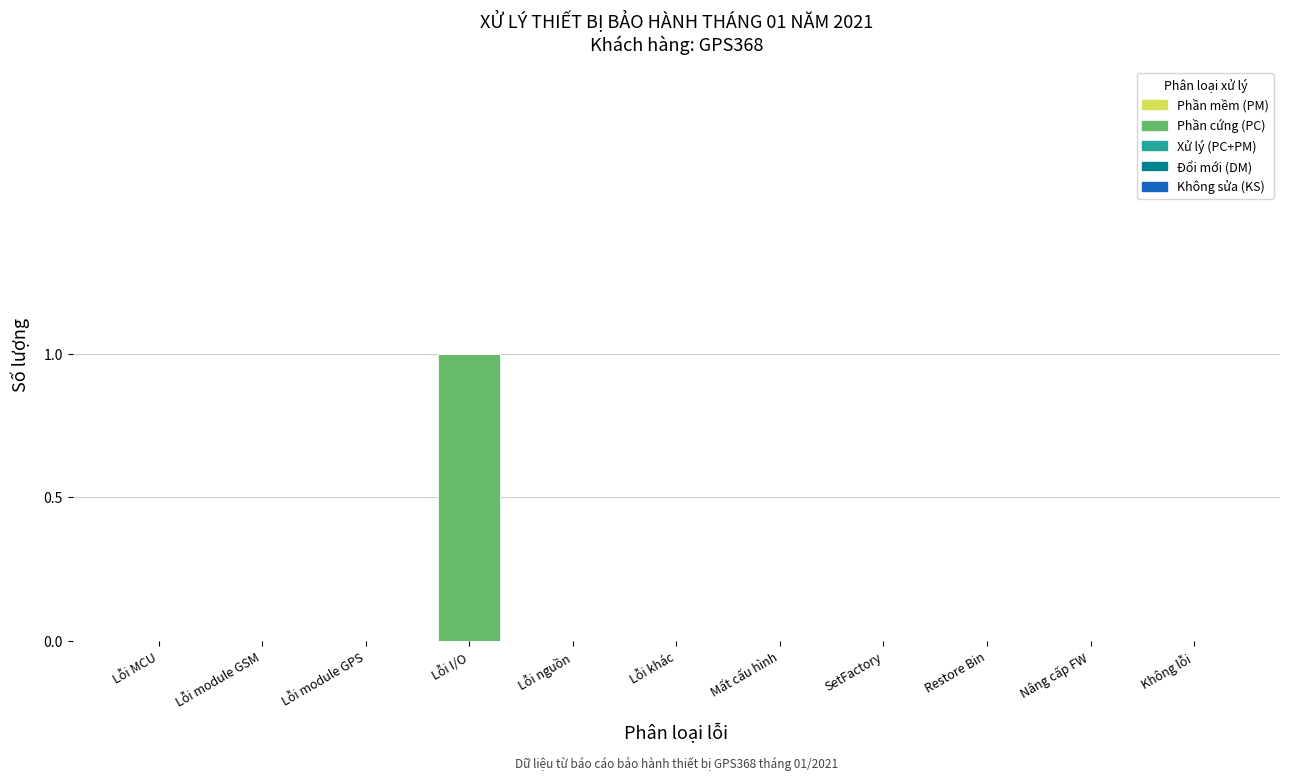

Are the bars horizontal?

No